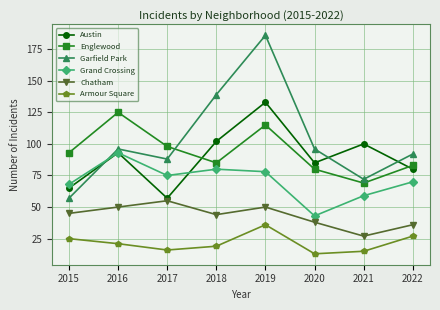

How many lines are shown in the chart?

6